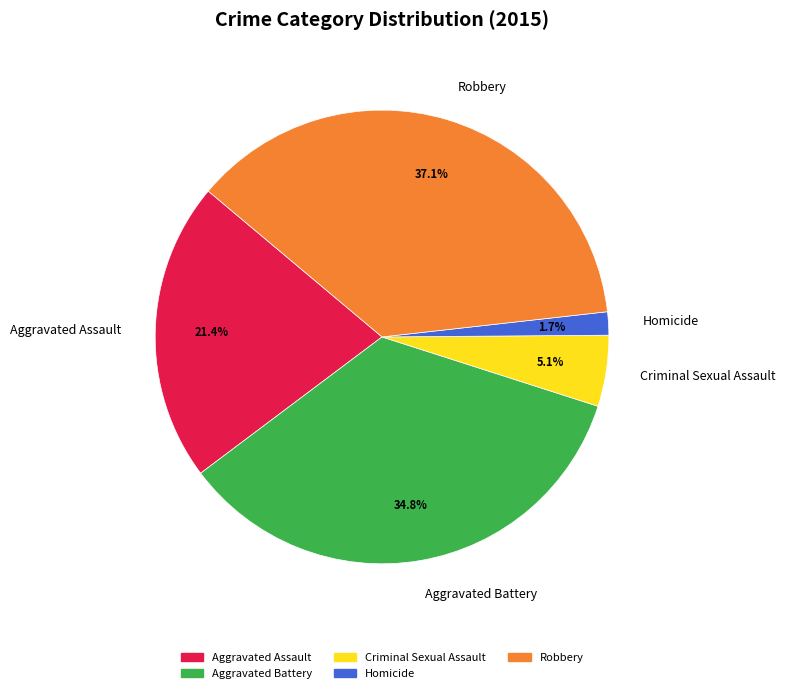

Is there any slice that represents more than half of the pie?

No